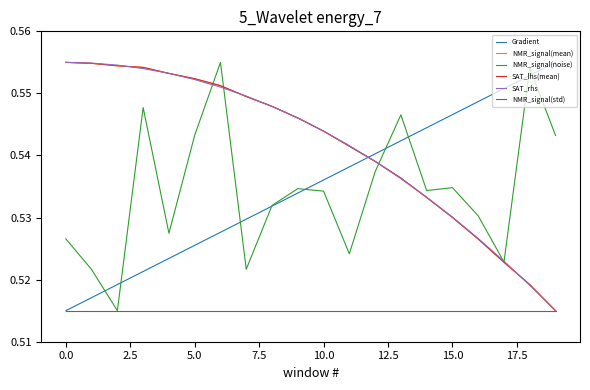

True or false: NMR_signal(std) and SAT_lhs(mean) intersect in this chart.

False